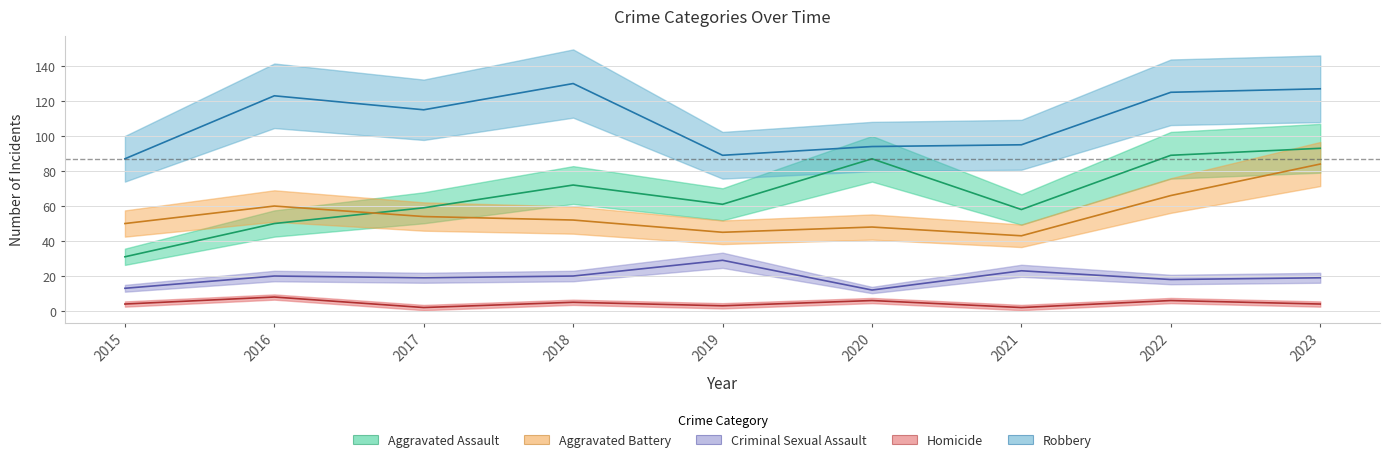

At which category does Criminal Sexual Assault reach its first local peak?

2016